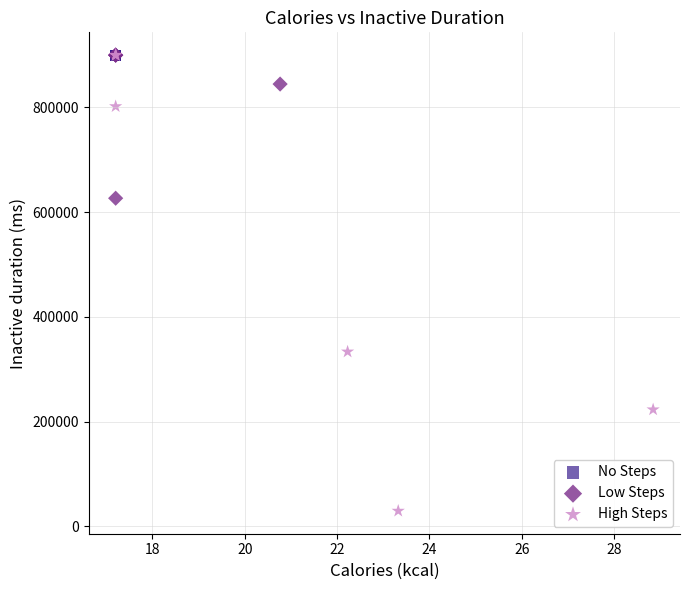

Which series contains the lowest Y value?

High Steps